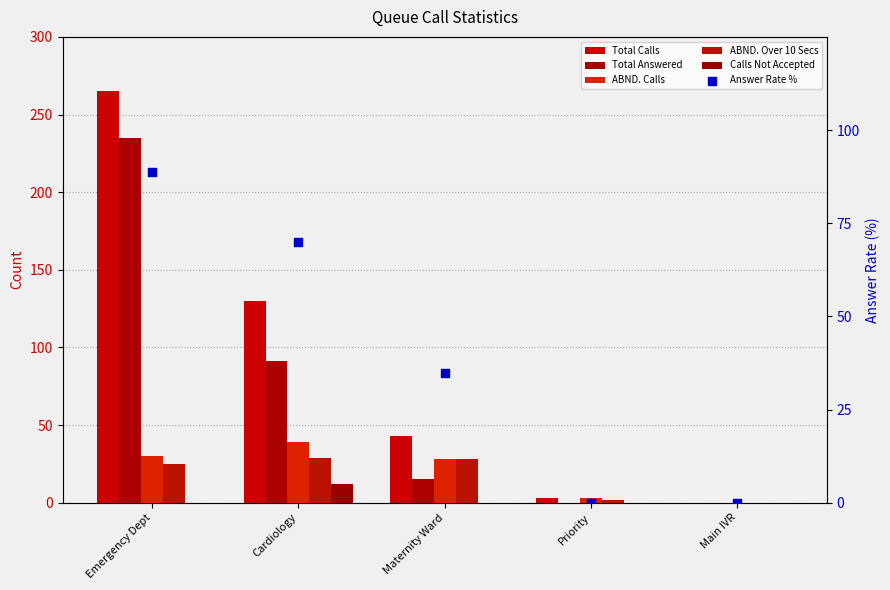

Is the value of Answer Rate % at Priority greater than the value of Calls Not Accepted at Main IVR?

No